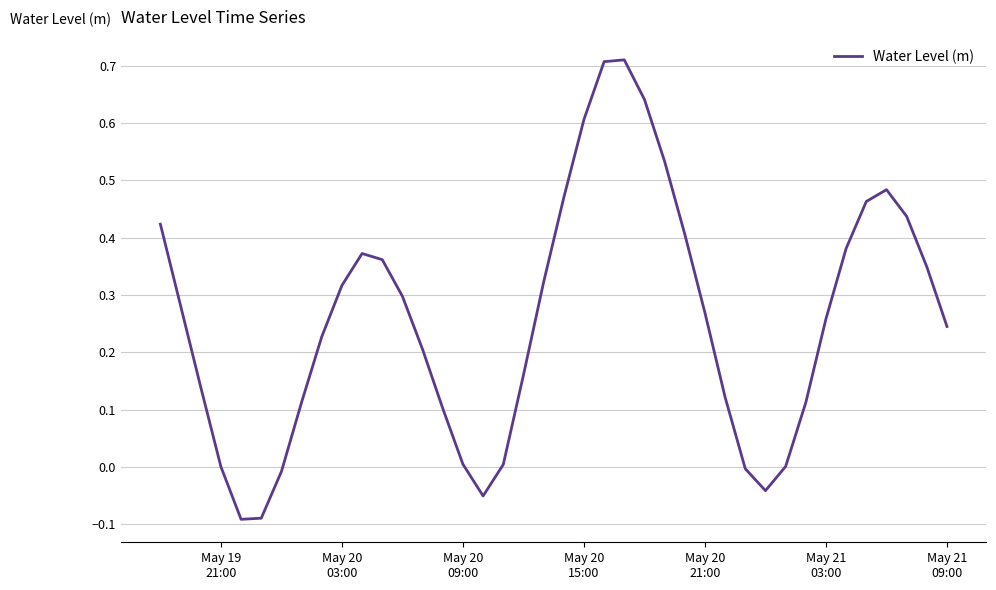

What is the difference between the maximum and minimum values?

0.8